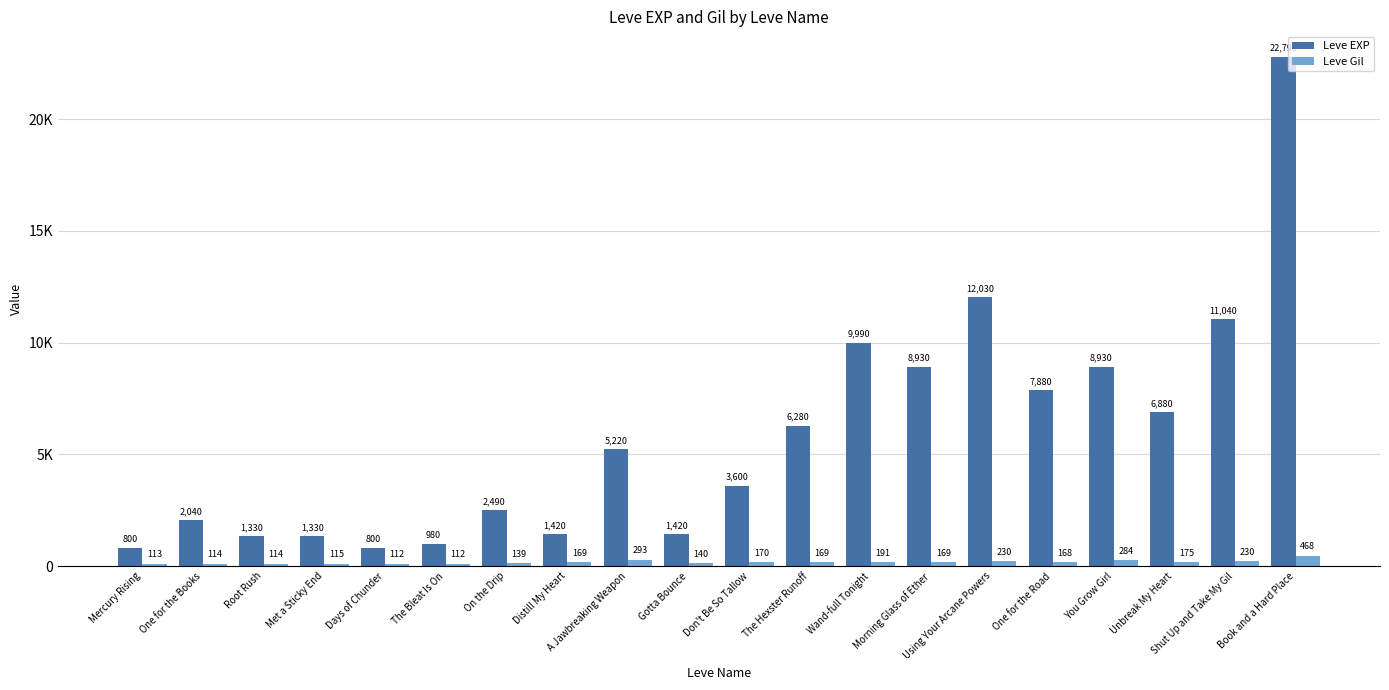

Are the bars horizontal?

No